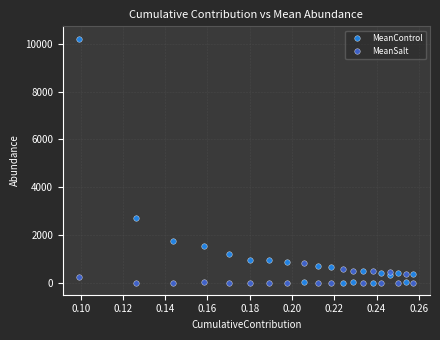

Which series has the largest range (max minus min)?

MeanControl